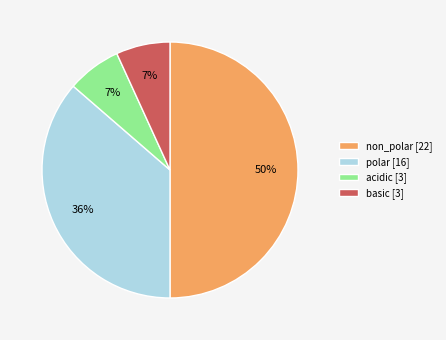

Is it true that acidic is 7% of the pie?

True